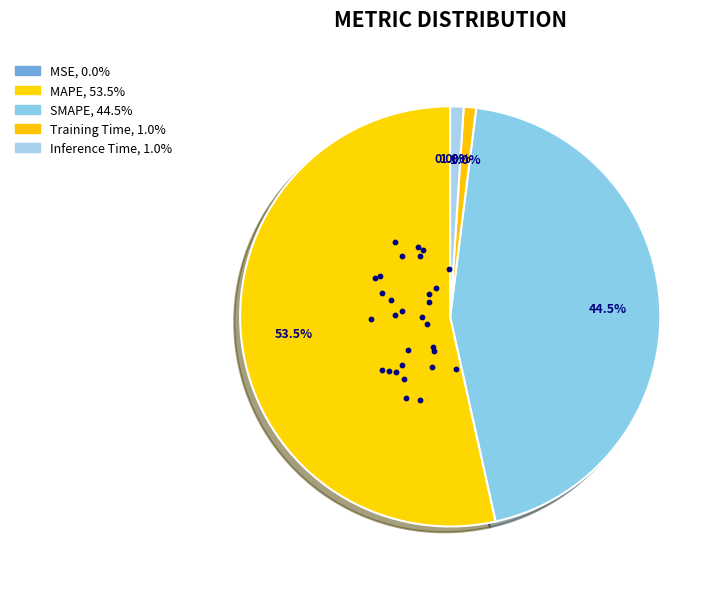

To the nearest percent, what is the combined percentage of MSE and Inference Time?

1%